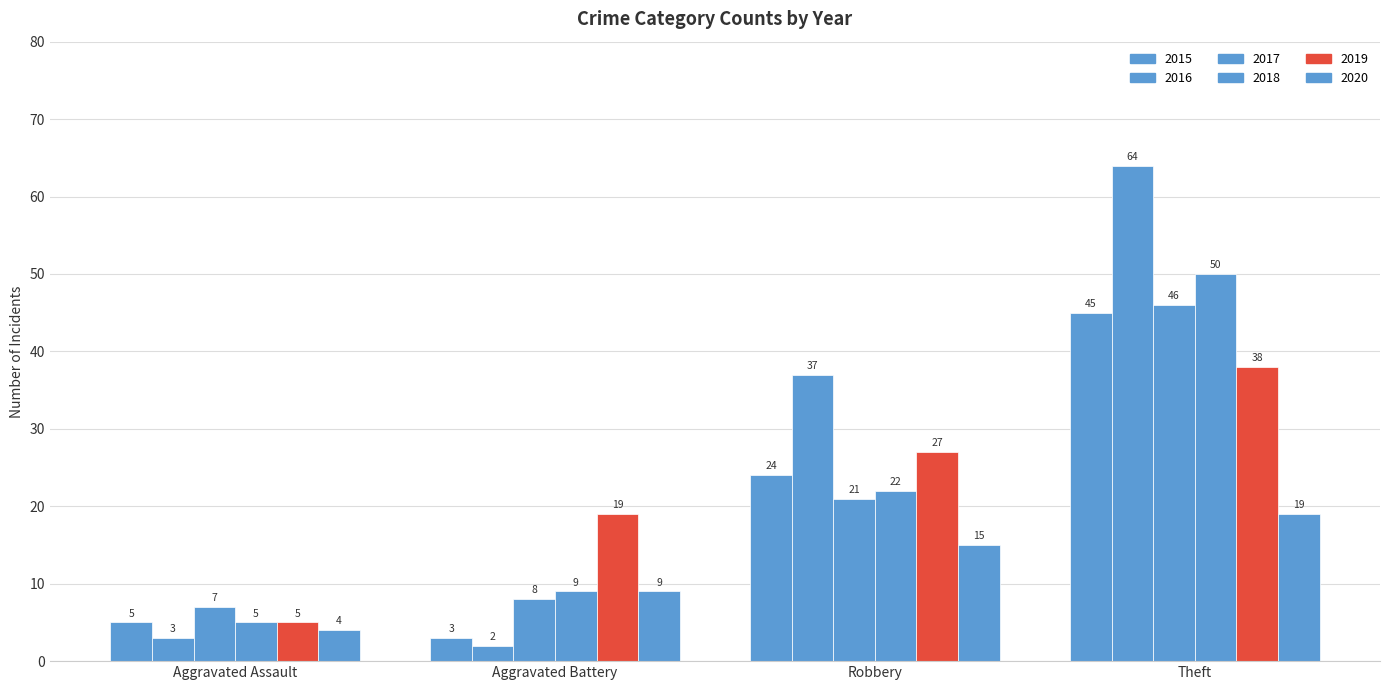

The 2019 series shows 1 at Aggravated Assault. True or false?

False